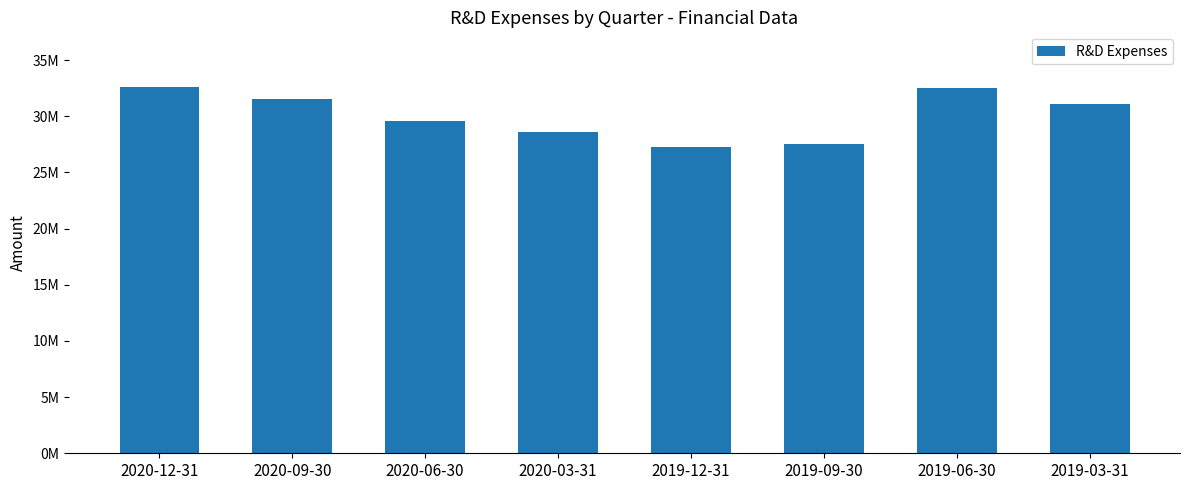

Does the chart contain any negative values?

No